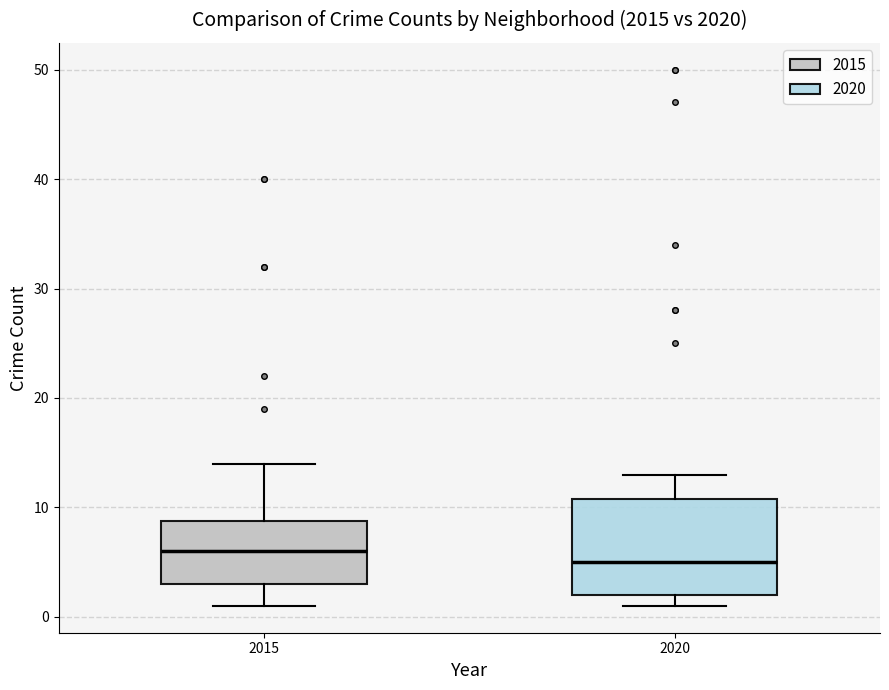

Reading left to right, transcribe this box plot: for each box, give where its median line is, the range the box spans, and where its two whiskers end, as read against the y-axis. The values are not printed on the chart, so give them approximately, as read against the axis.

2015: median 6, box 3 to 9, whiskers 1 to 14
2020: median 5, box 2 to 11, whiskers 1 to 13